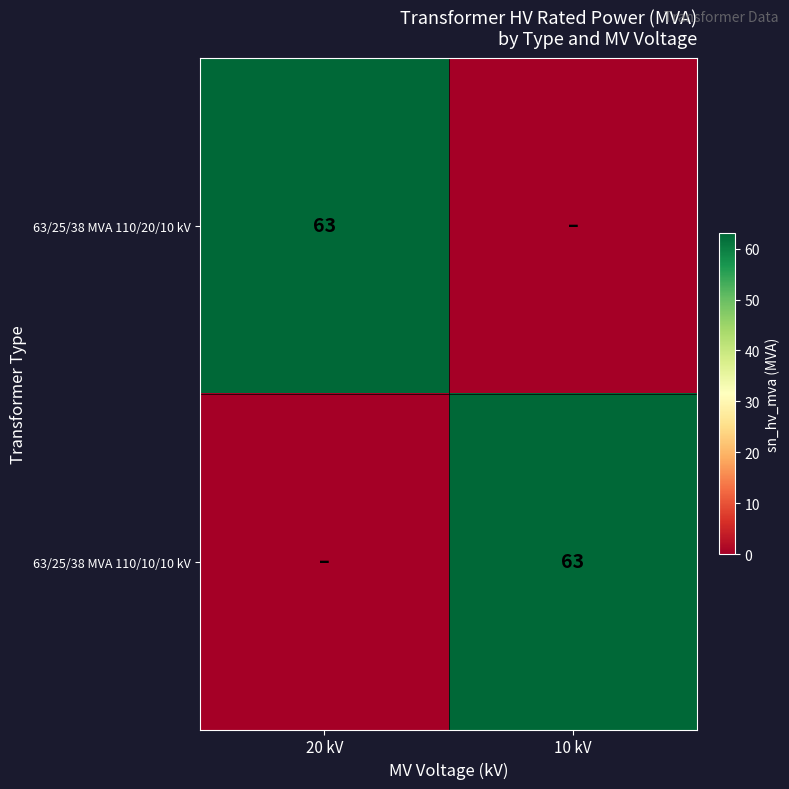

Count the number of categories in the chart.

2